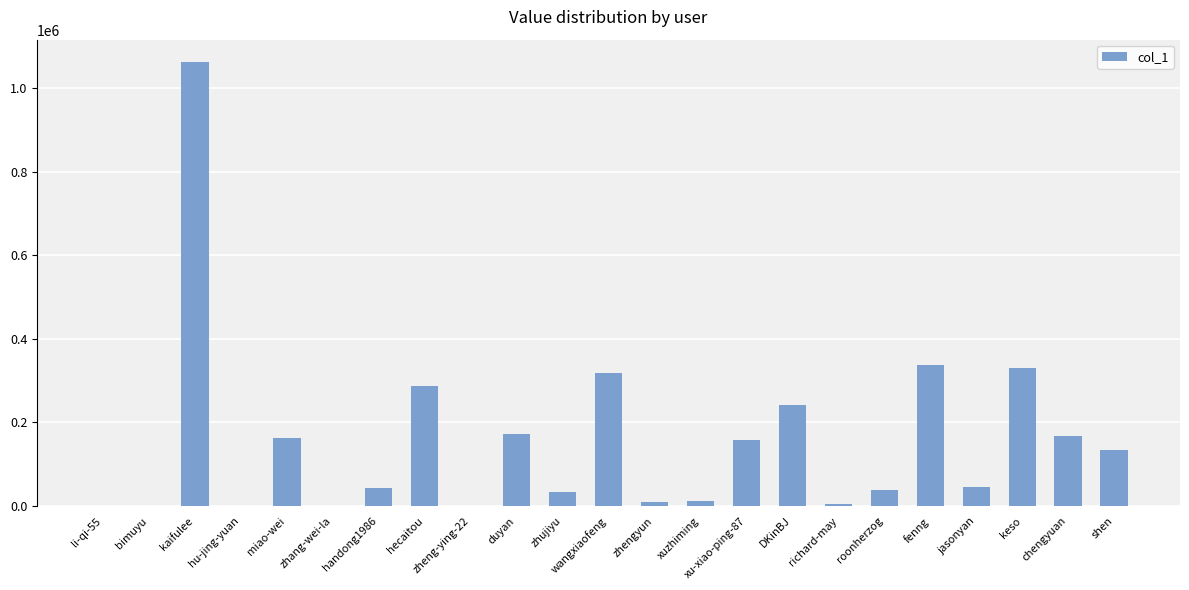

The value at xu-xiao-ping-87 is 158340. True or false?

True